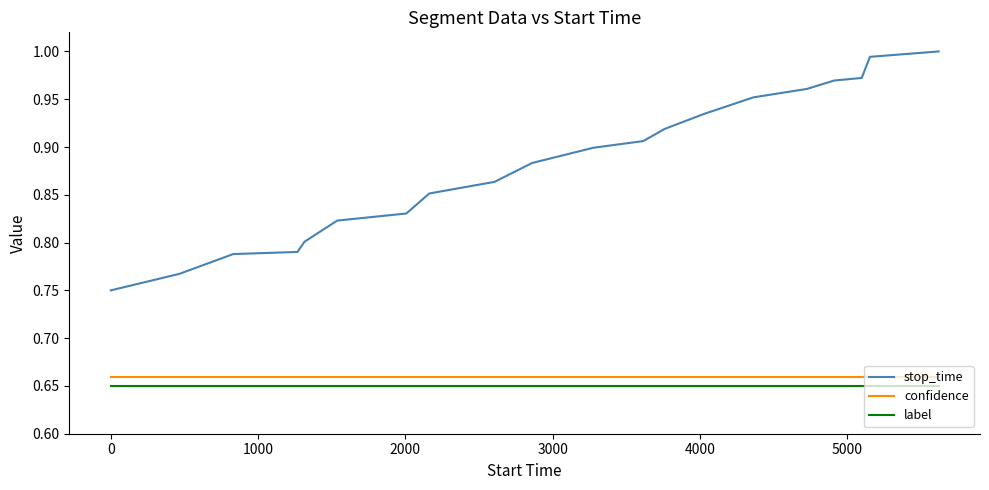

Which series has the largest range (max minus min)?

stop_time